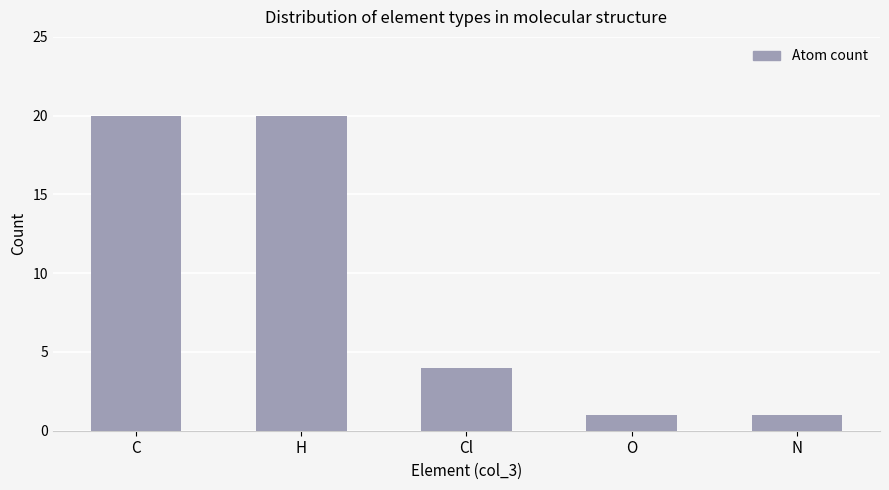

How many bars are there in total?

5